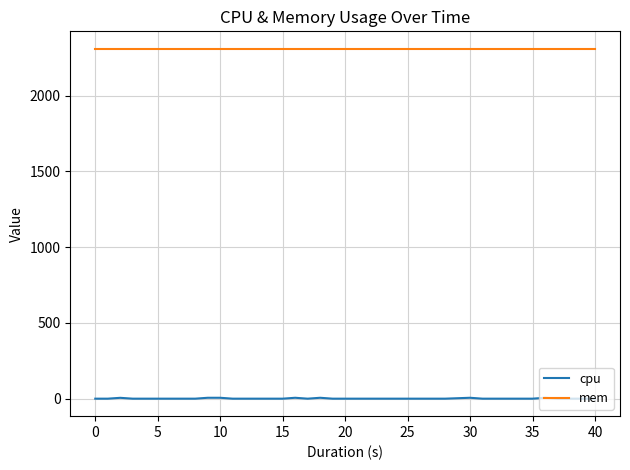

True or false: cpu has more than 1 points higher than both neighbors.

True